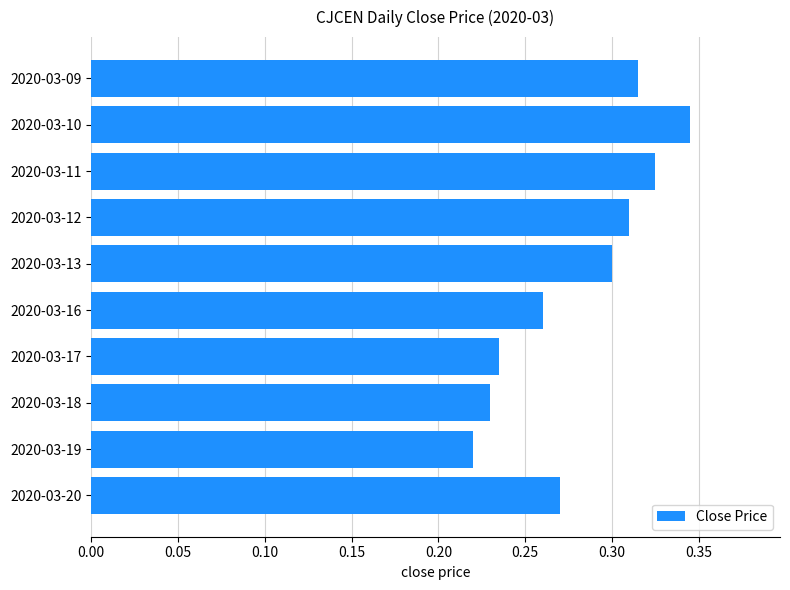

The chart shows a value of 0.5 at 2020-03-20. True or false?

False